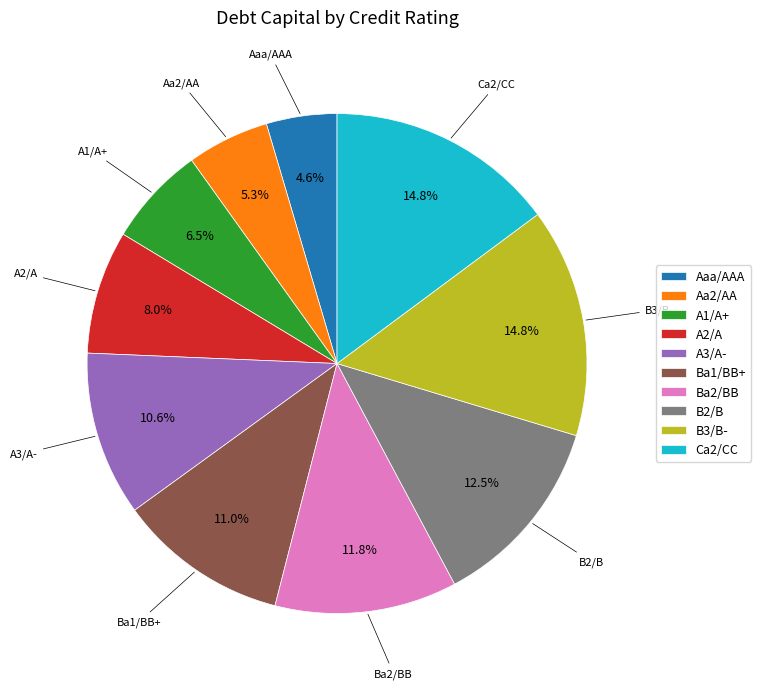

What percentage is the B3/B- slice, to the nearest percent?

15%